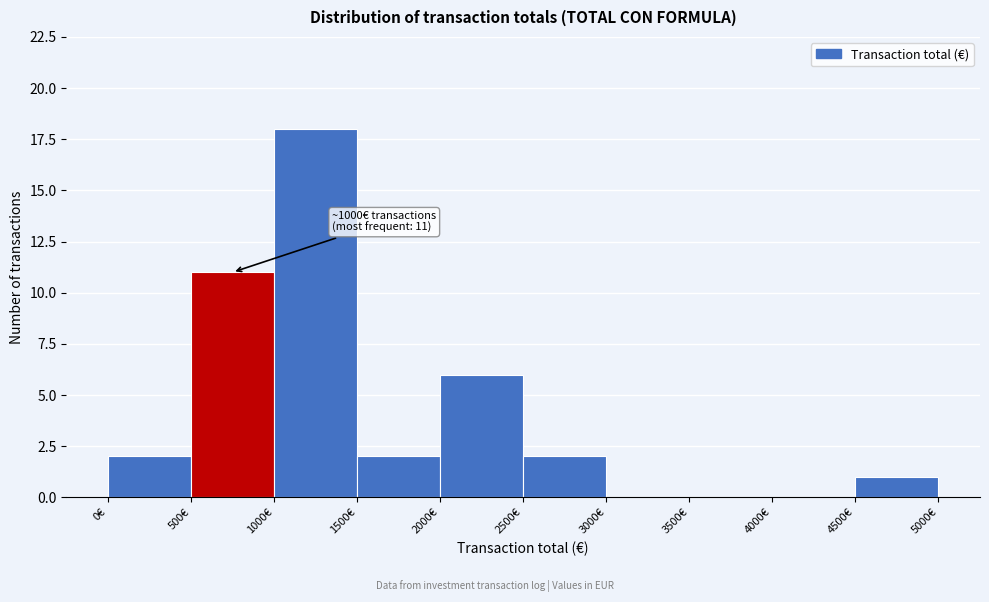

Over which range of the x-axis is the bar tallest?

1000 to 1500